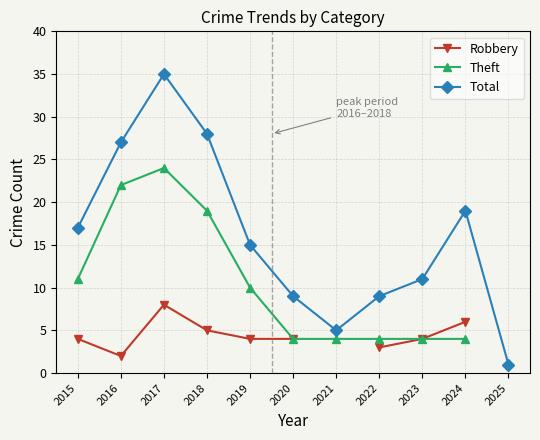

List the series in order of their peak value, highest first.

Total, Theft, Robbery